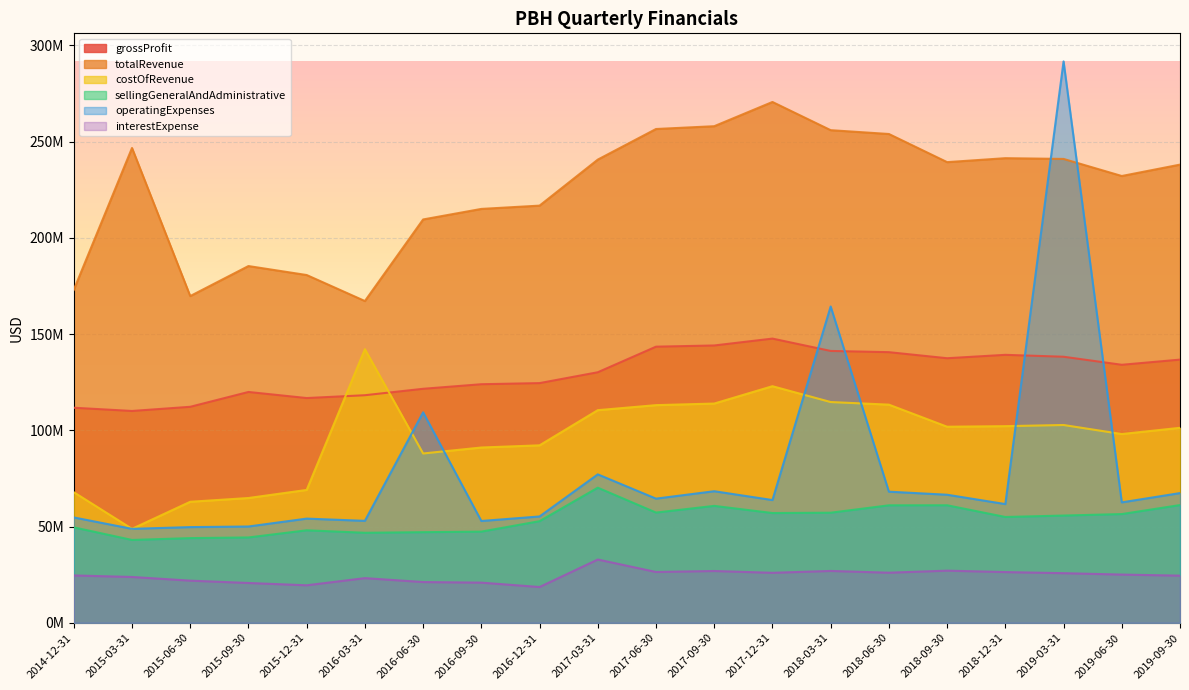

Is the value of interestExpense at 2017-06-30 greater than the value of operatingExpenses at 2018-06-30?

No